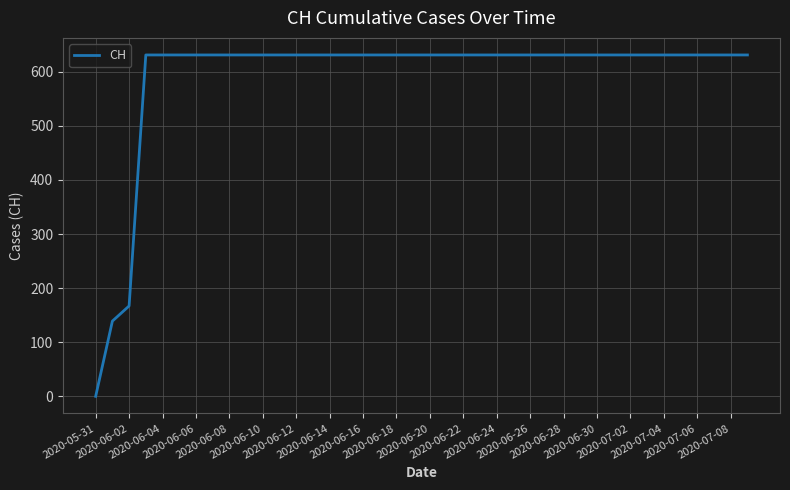

How many series are shown in this chart?

1